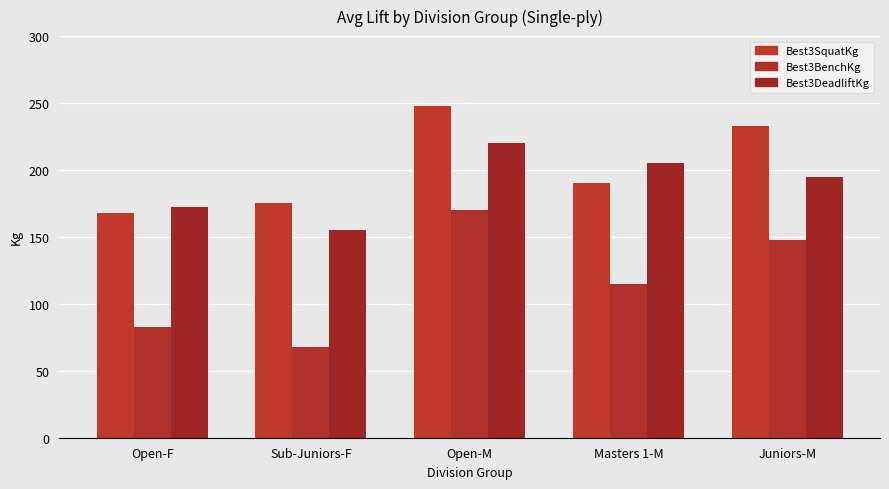

What is the label of the 3rd bar from the right?

Open-M